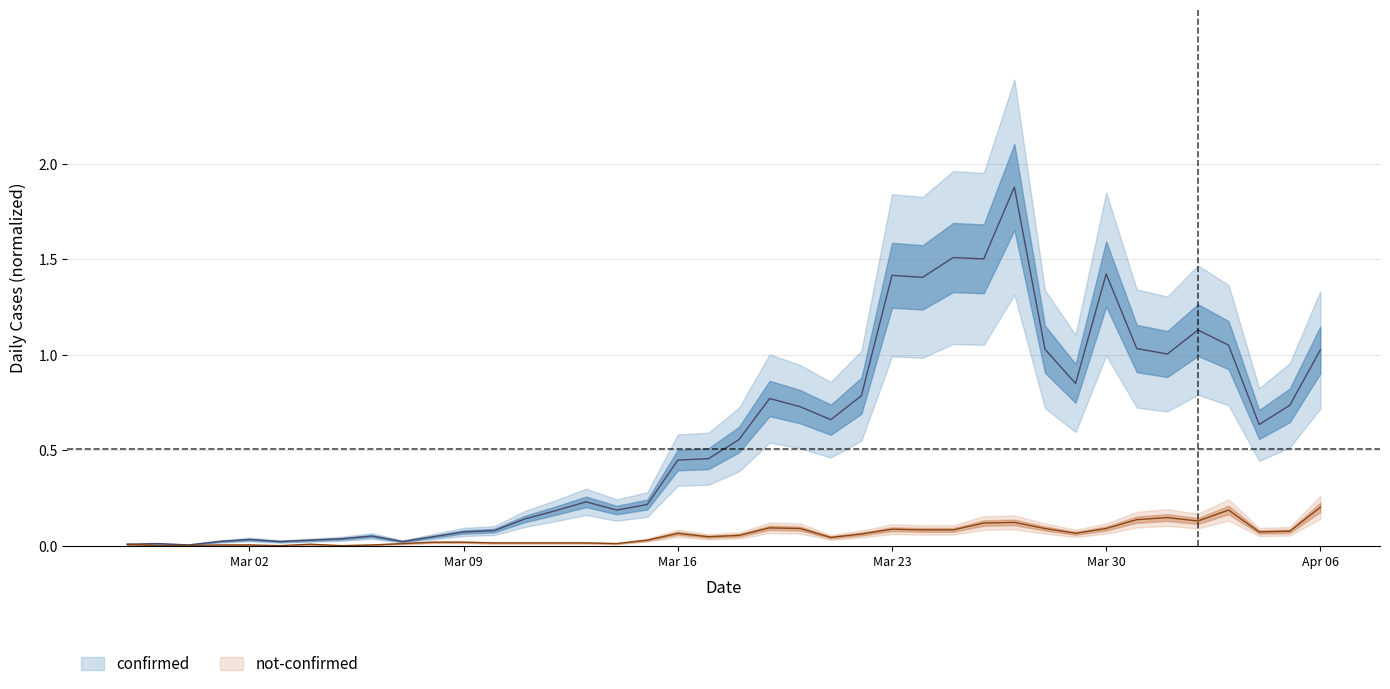

Read the confirmed value at 2020-03-20.

0.7